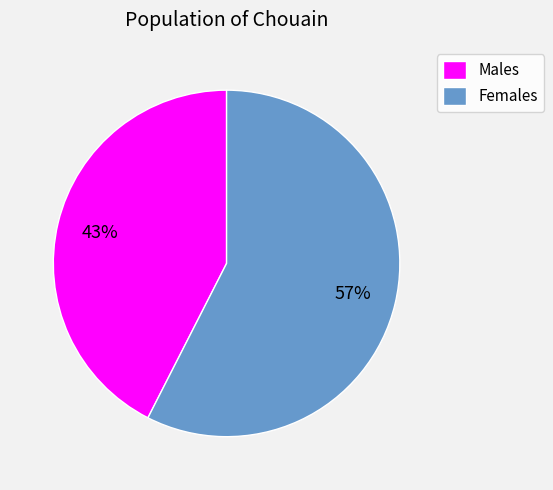

To the nearest percent, what is the average slice percentage?

50%